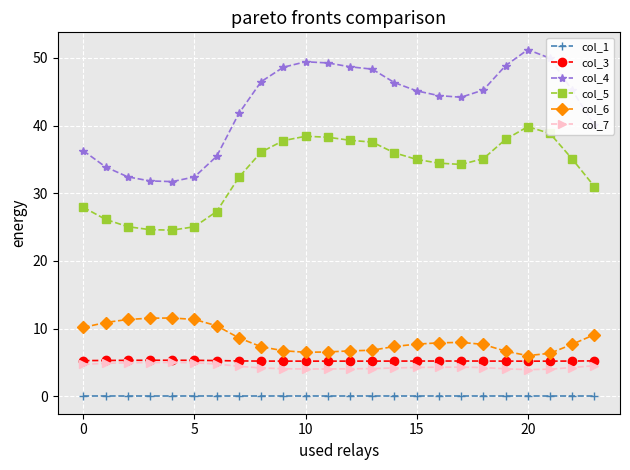

Which series has the largest total across all categories?

col_4